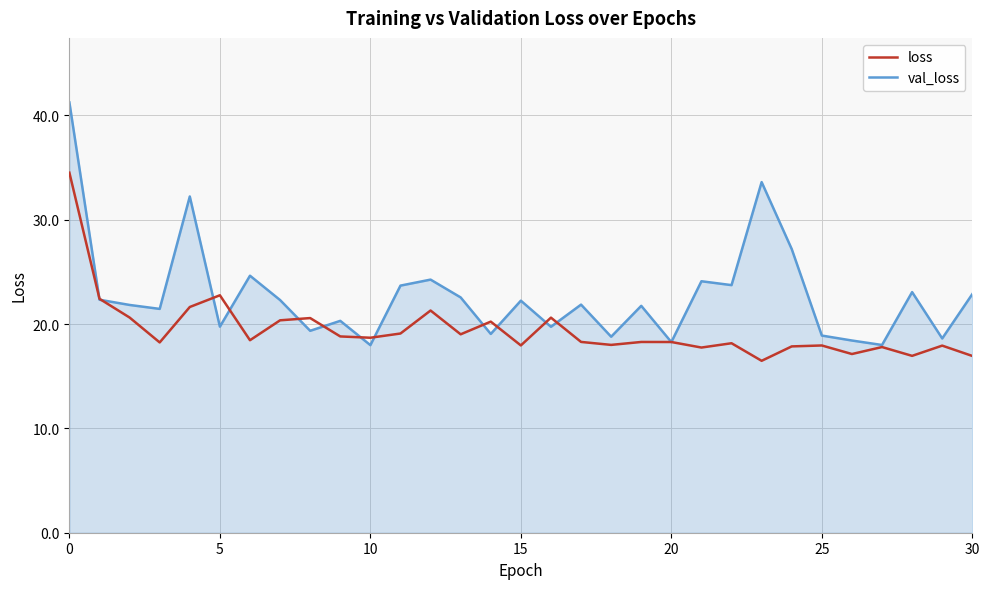

What is the maximum value shown in the chart?

41.2